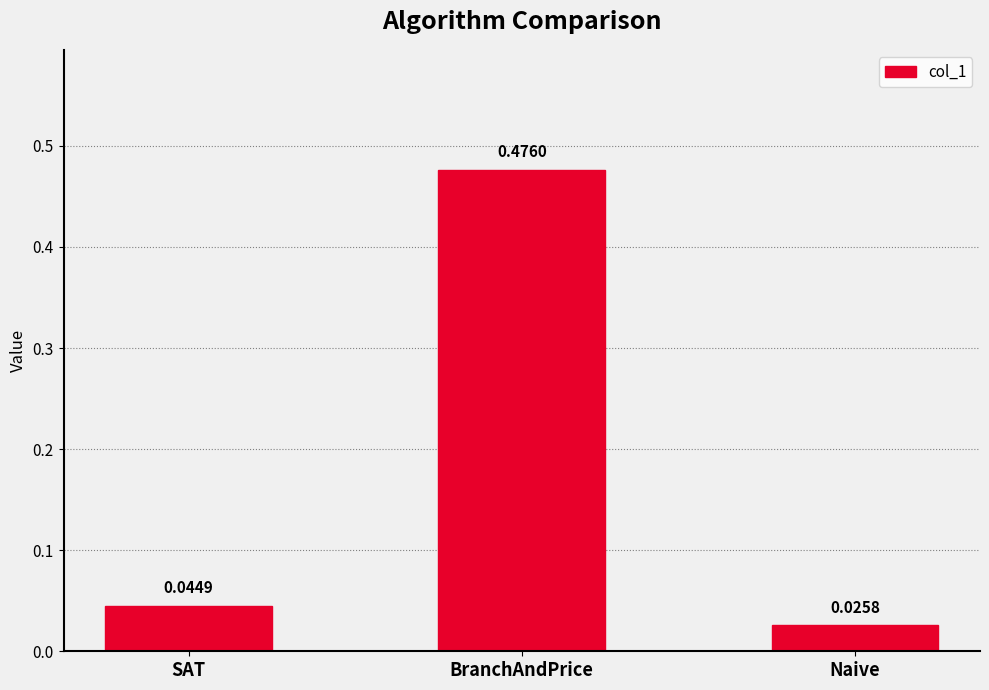

Which has a higher value, BranchAndPrice or Naive?

BranchAndPrice